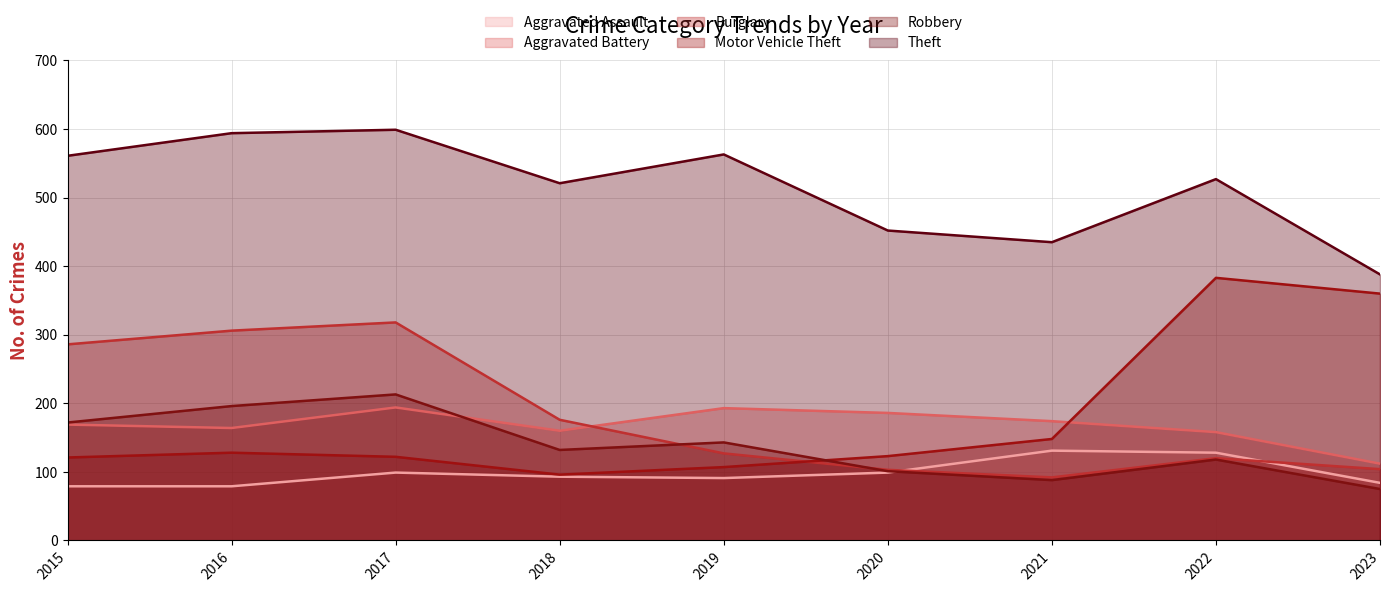

Which series has the widest spread of values?

Motor Vehicle Theft